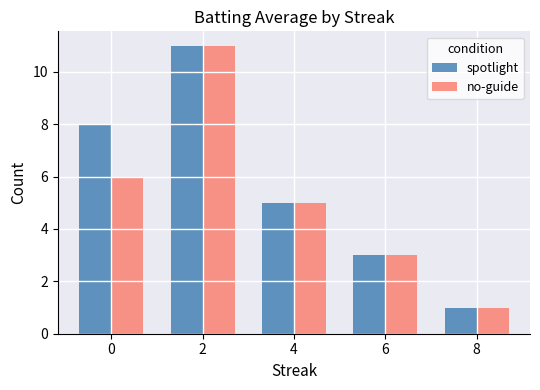

Is the value of no-guide at 6 greater than the value of spotlight at 0?

No